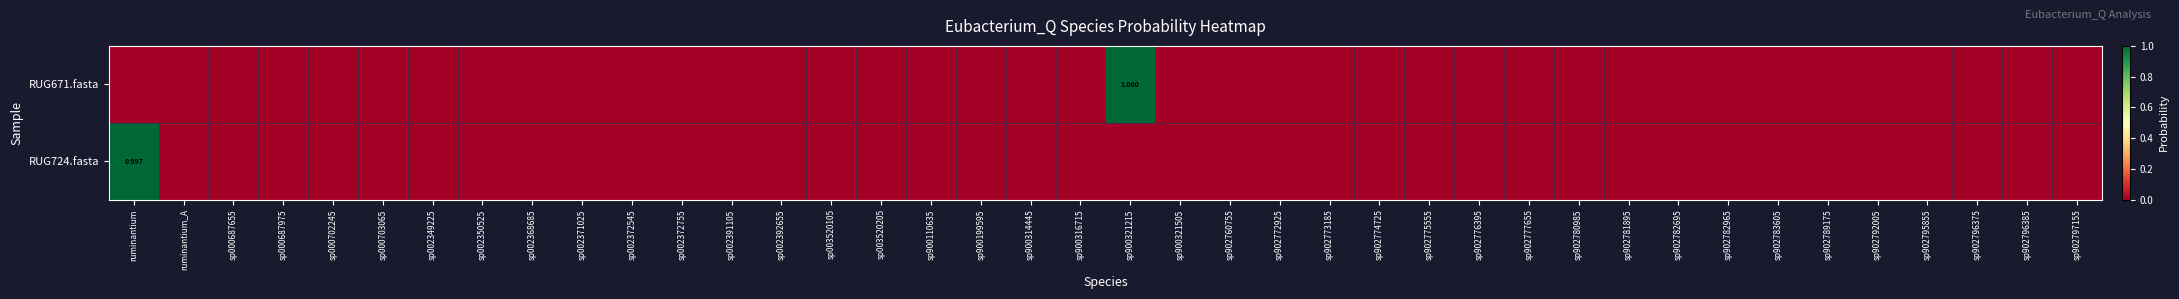

Is the value of RUG724.fasta at sp002372755 greater than the value of RUG671.fasta at sp900321215?

No